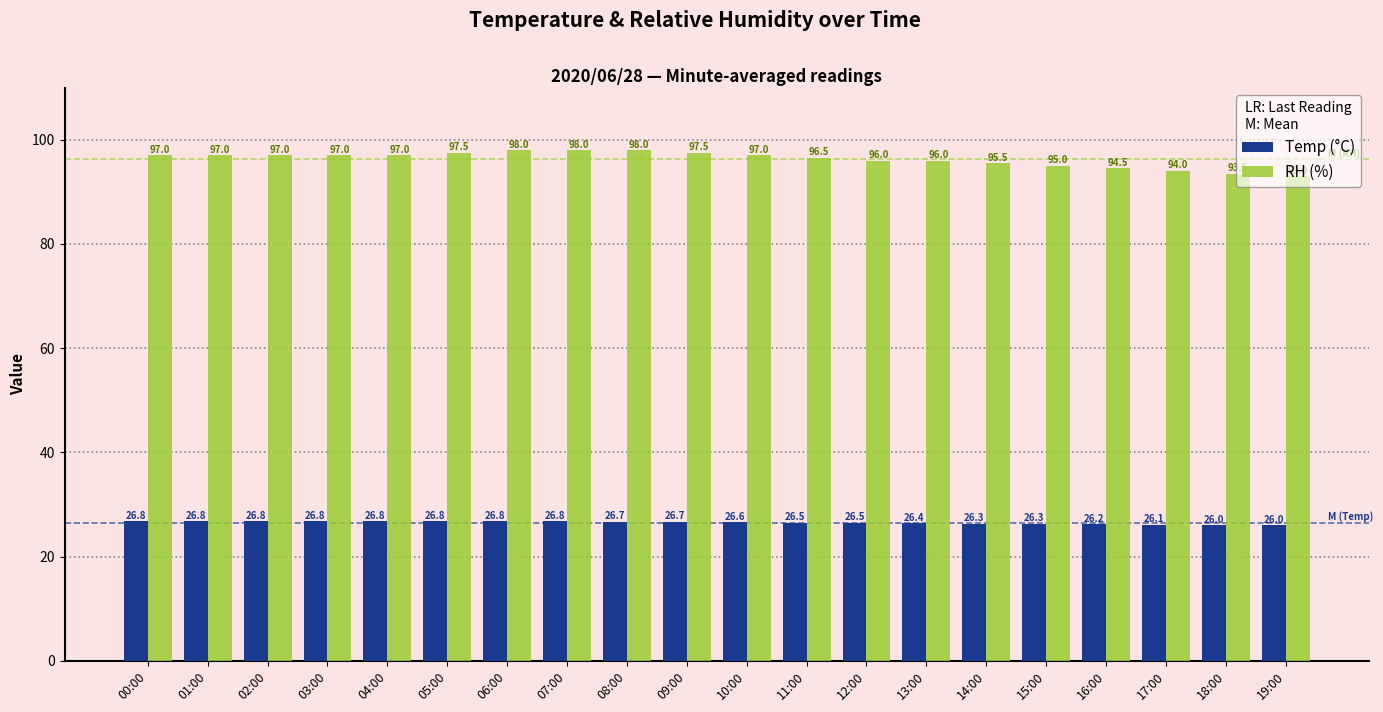

What is the spread (max minus min) of values at 10:00?

70.4